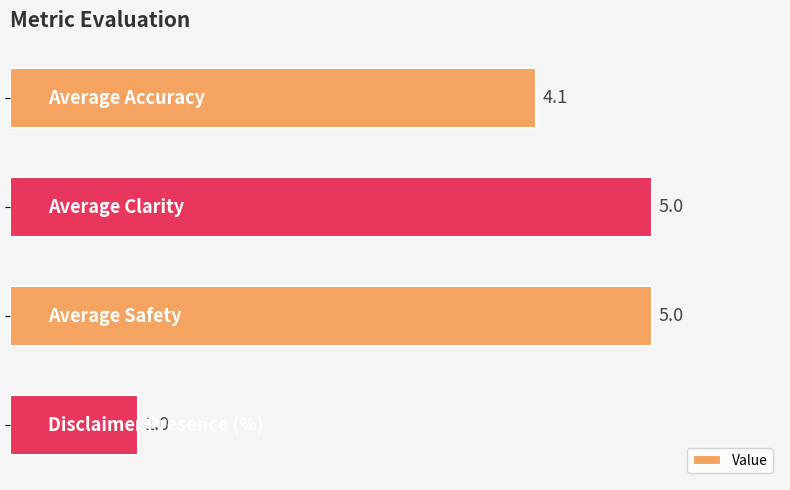

What is the value of the 1st bar from the top?

4.1